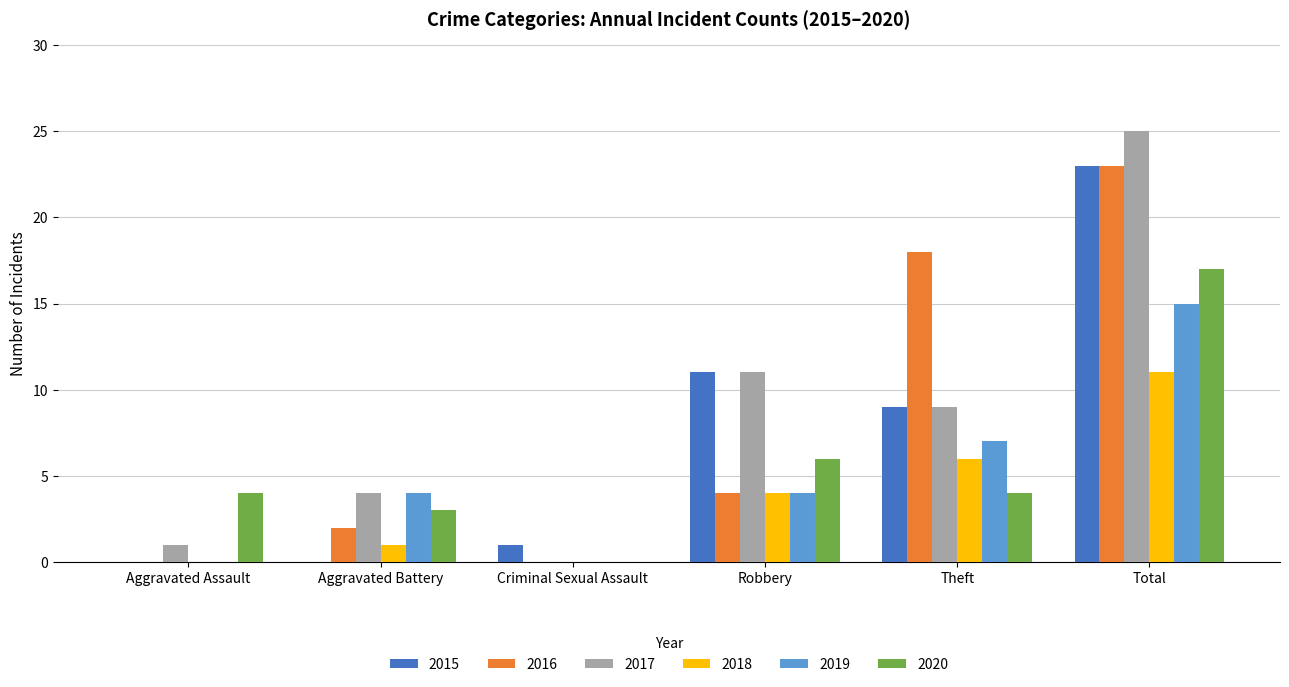

At which category is the sum across all series the highest?

Total